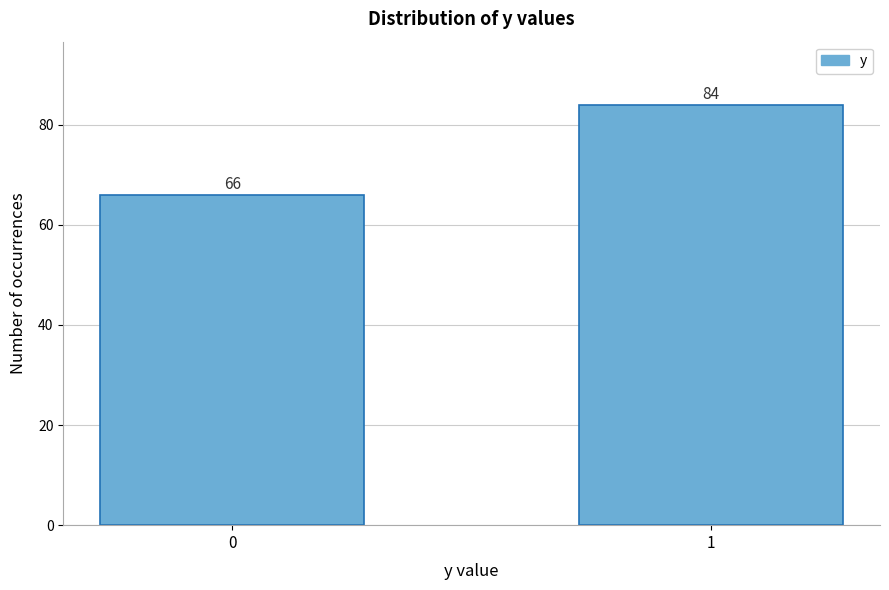

Reading left to right, list all the values displayed in this chart.

66	84